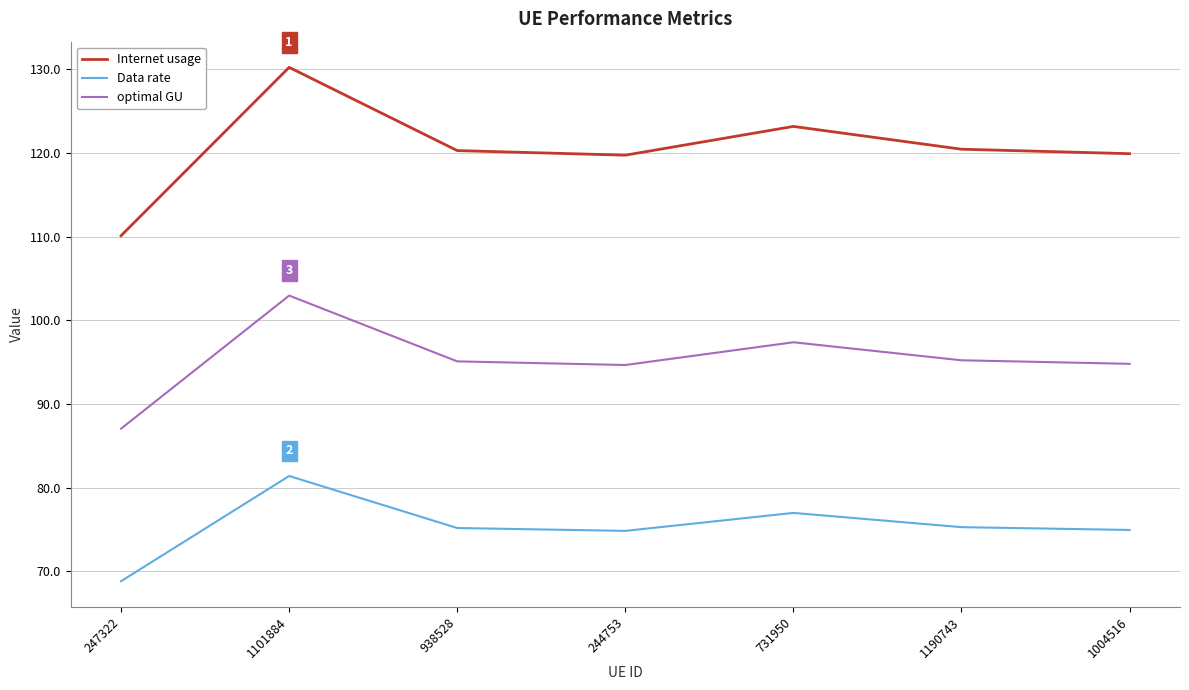

List the series in order of their overall mean, lowest first.

Data rate, optimal GU, Internet usage